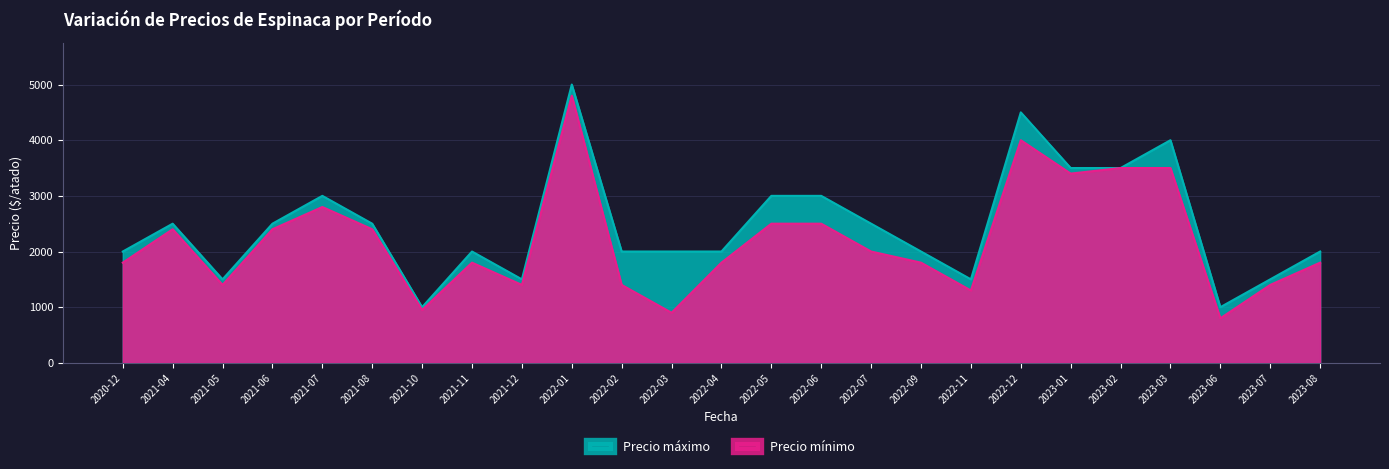

Reading right to left, extract all data points from this chart.

Precio máximo: 2000	1500	1000	4000	3500	3500	4500	1500	2000	2500	3000	3000	2000	2000	2000	5000	1500	2000	1000	2500	3000	2500	1500	2500	2000
Precio mínimo: 1800	1400	800	3500	3500	3400	4000	1300	1800	2000	2500	2500	1800	900	1400	4800	1400	1800	950	2400	2800	2400	1400	2400	1800